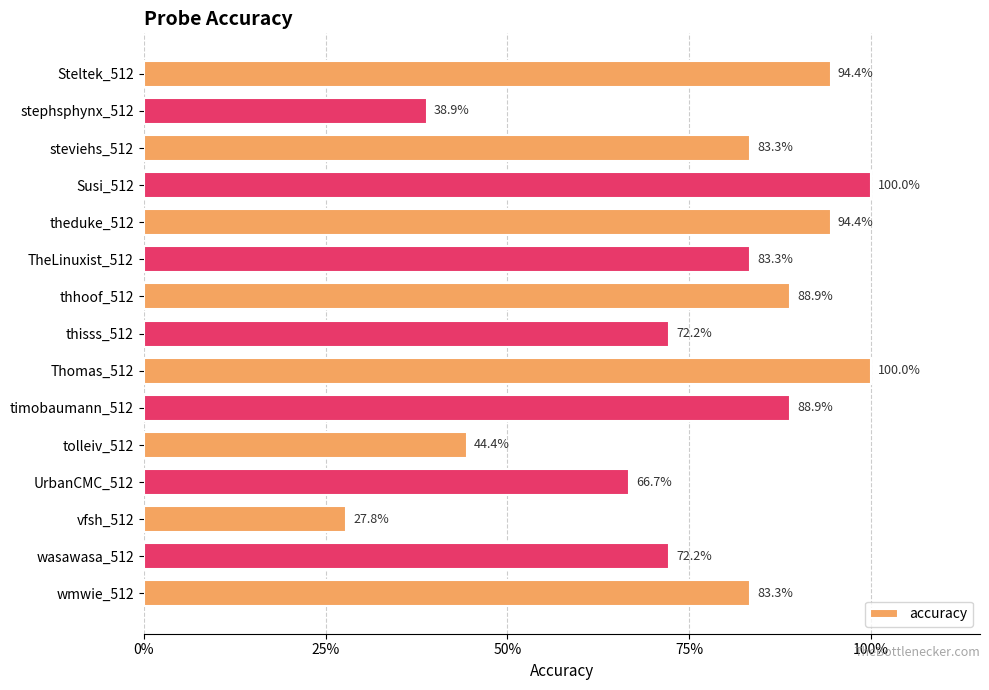

Does the chart contain any negative values?

No